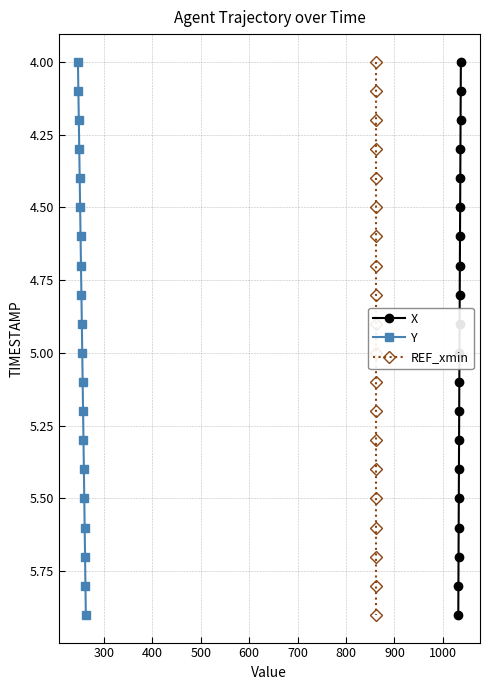

True or false: Y and REF_xmin cross at least once.

False